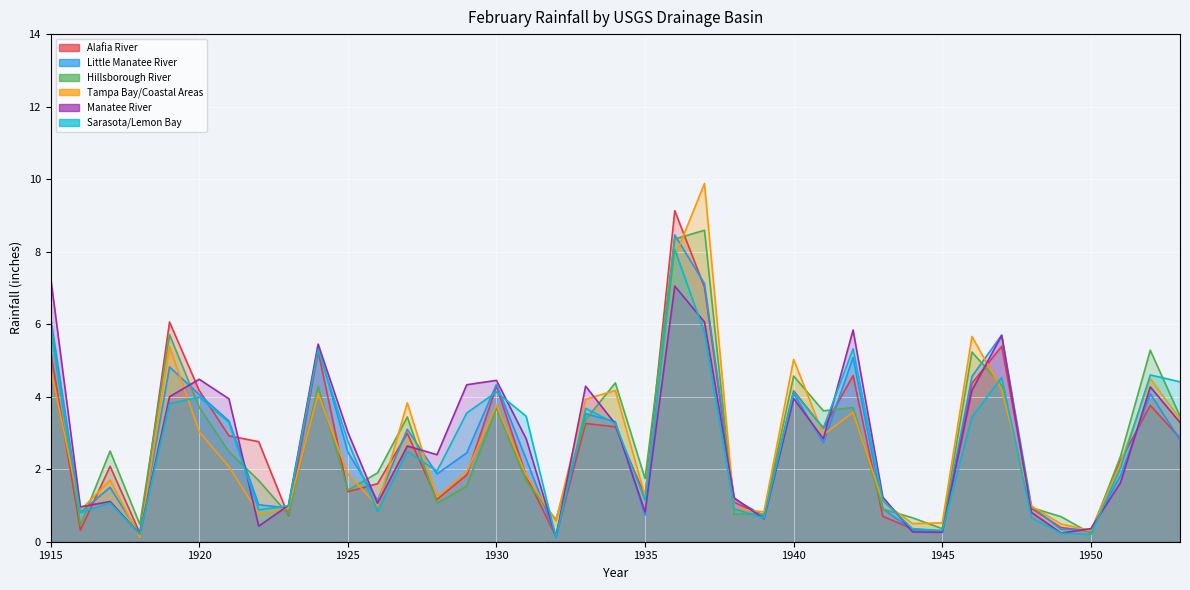

What is the value of the Hillsborough River point at the 2nd from the left?

0.5